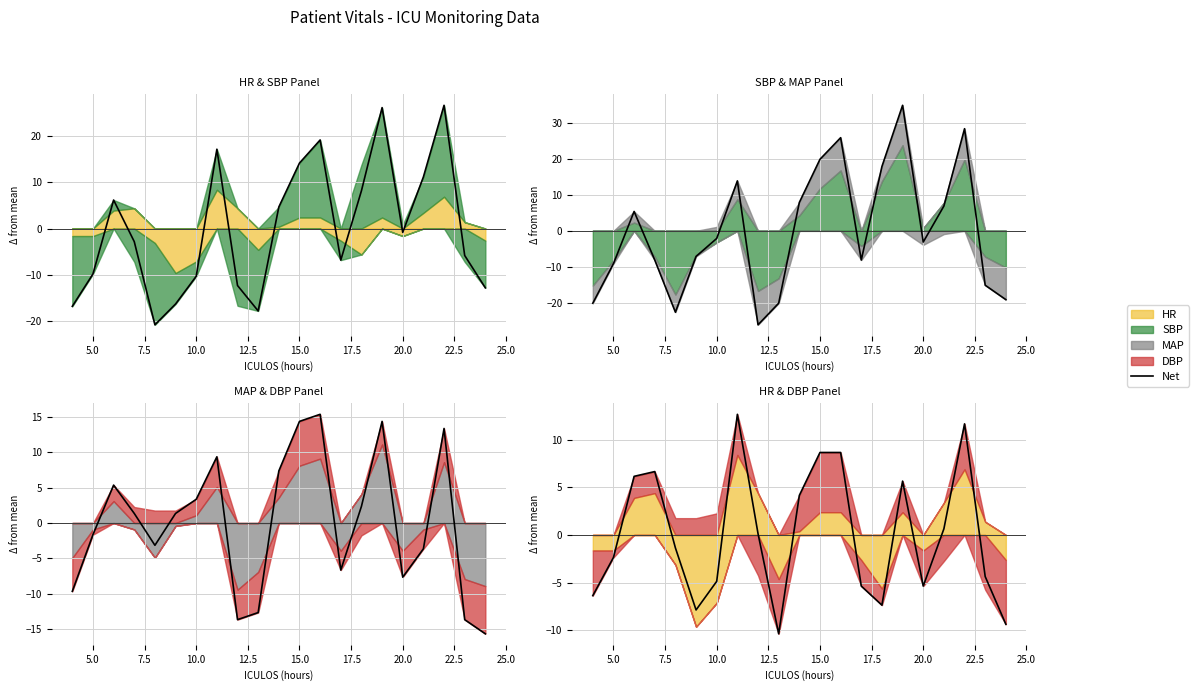

The value at 10.0 is 3.2. True or false?

False